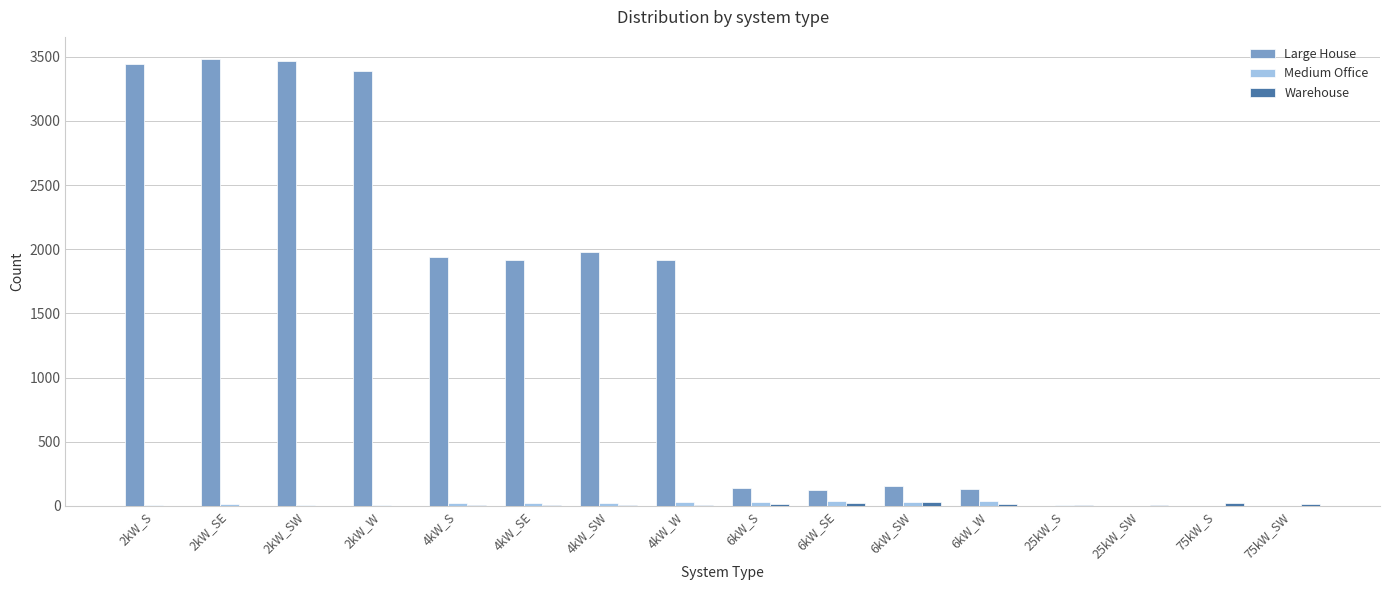

True or false: Large House has a value of 686 at 2kW_W.

False